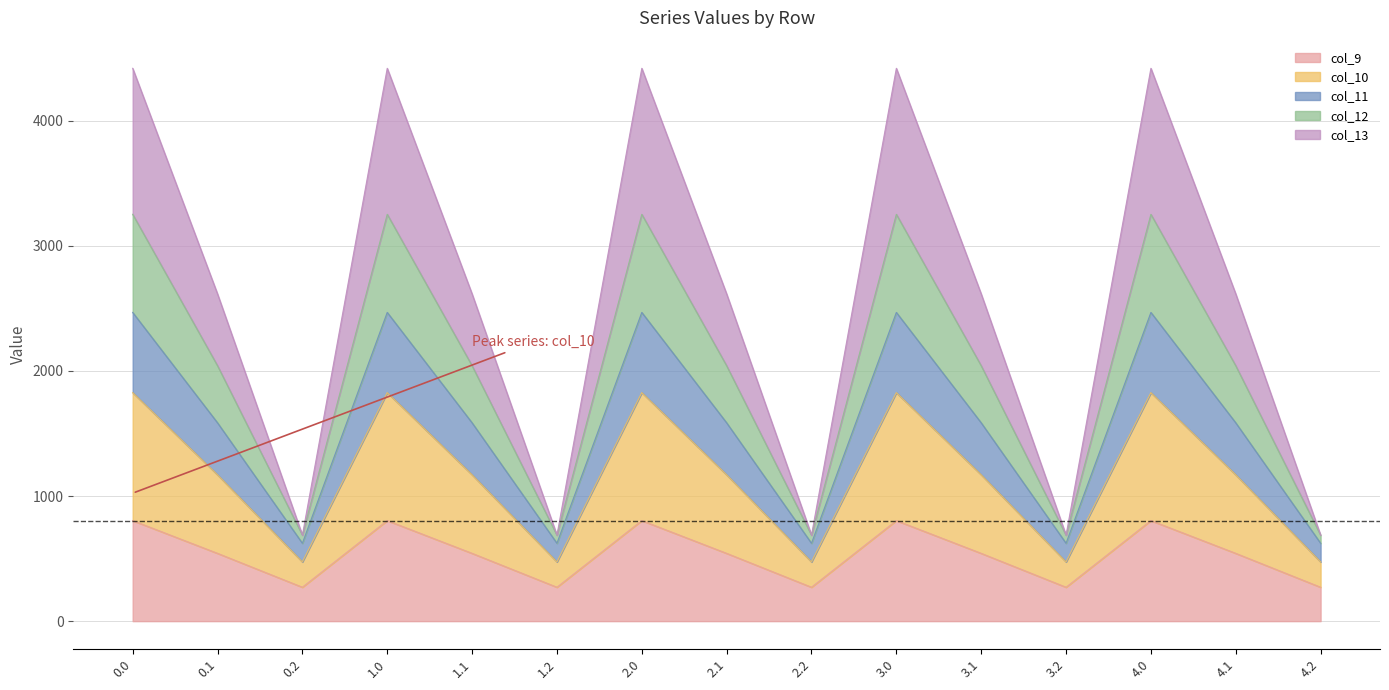

What is the maximum value for col_9?

804.0